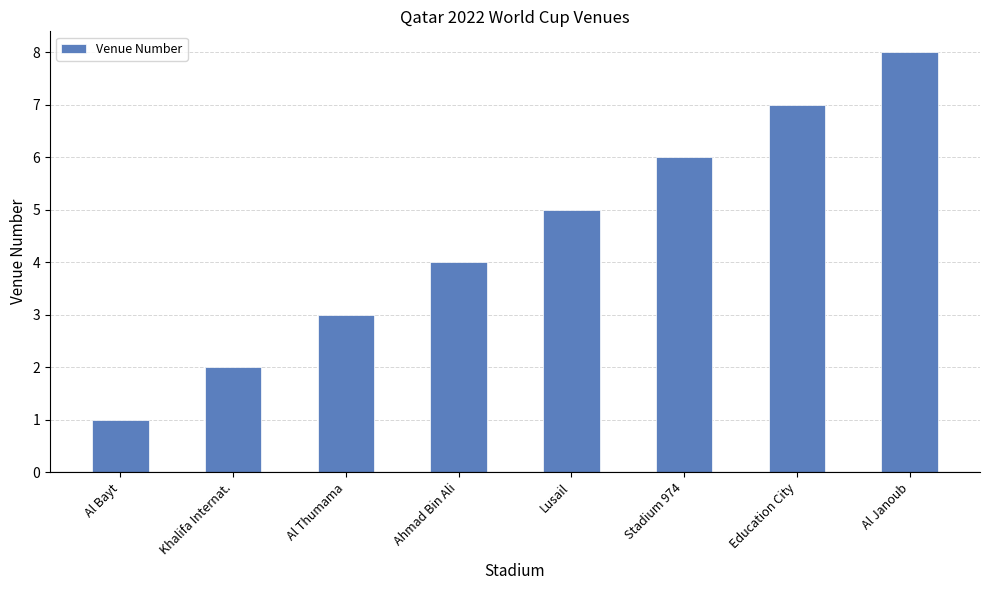

Which label corresponds to the largest value in the chart?

Al Janoub